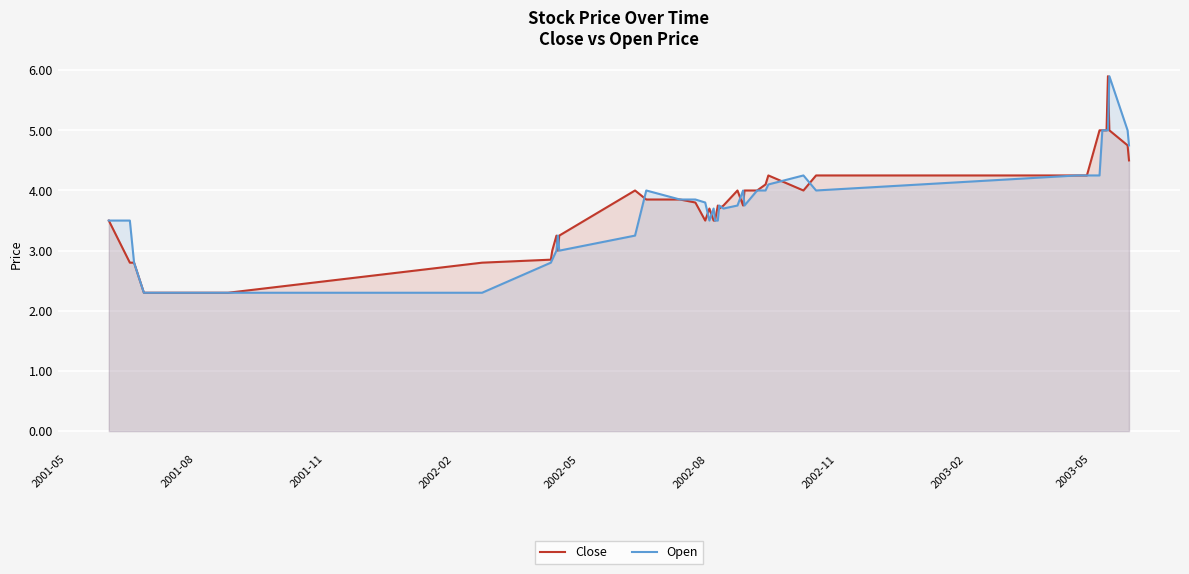

What is the minimum value shown in the chart?

2.3